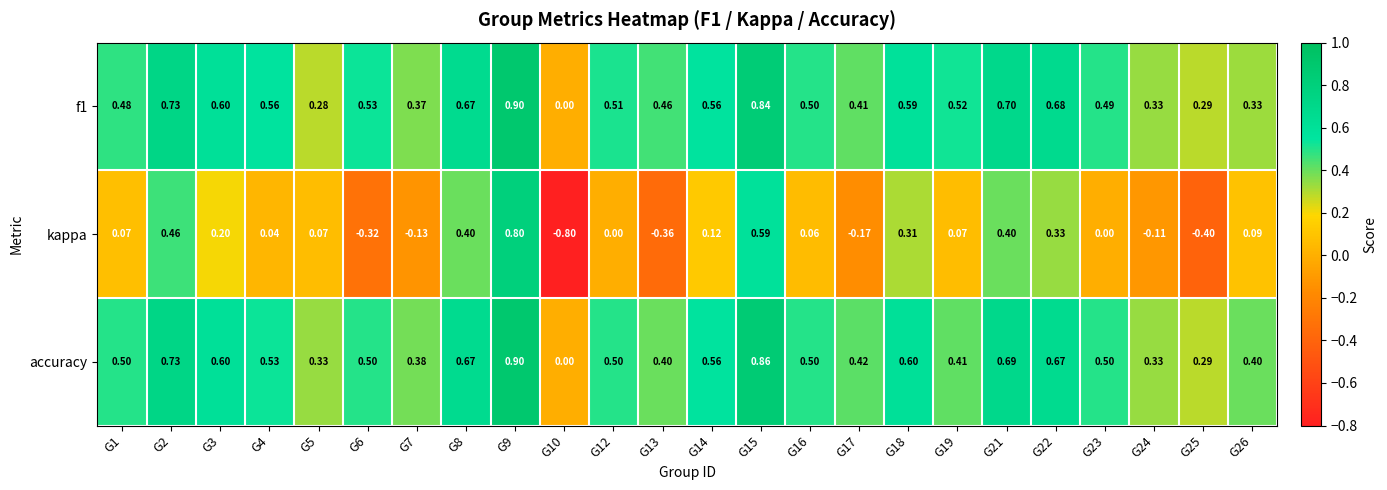

Which series has the widest spread of values?

kappa